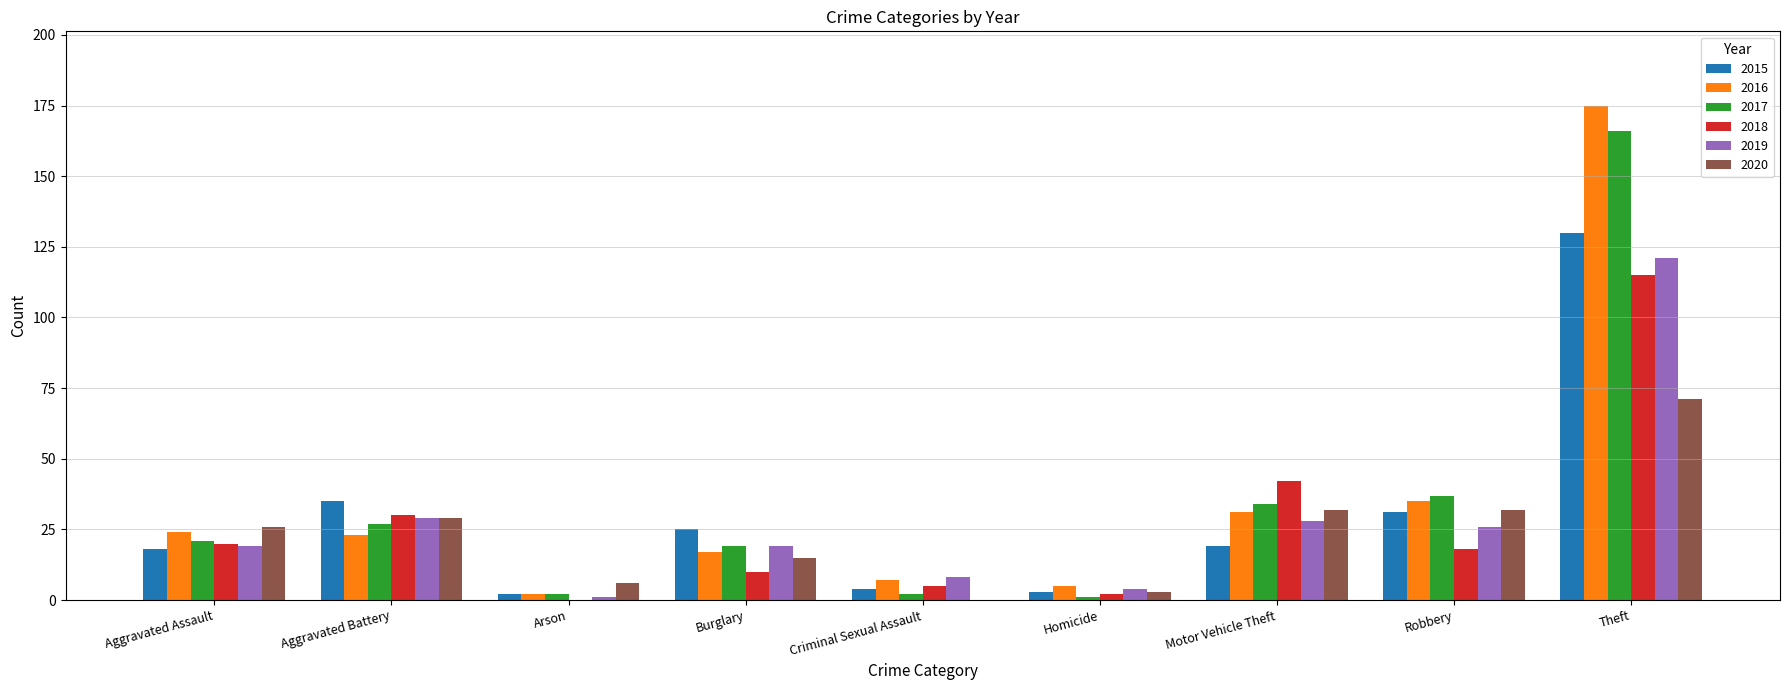

The 2018 series shows 18 at Robbery. True or false?

True